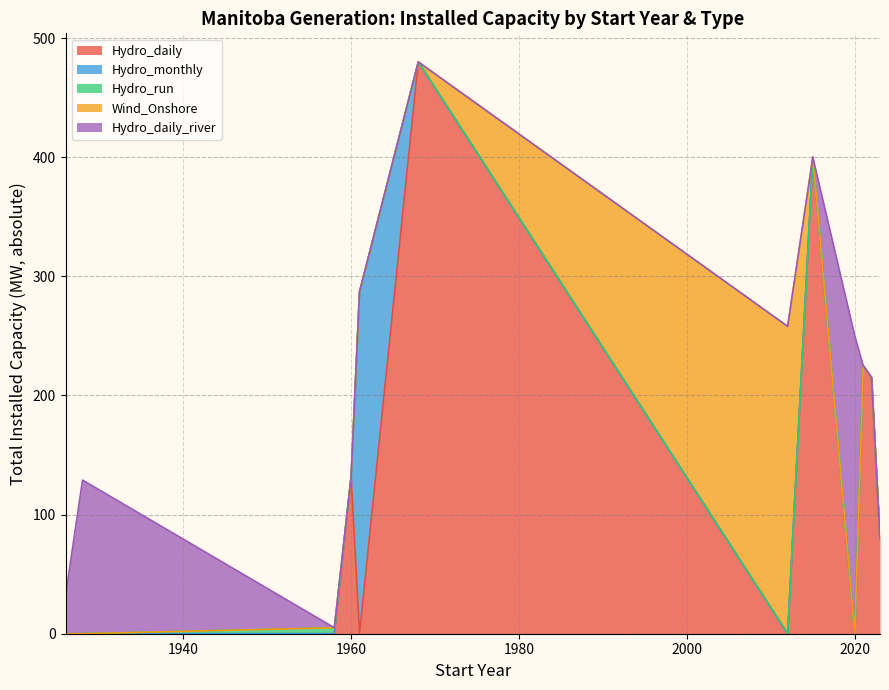

What is the total value across all series at 2020?

250